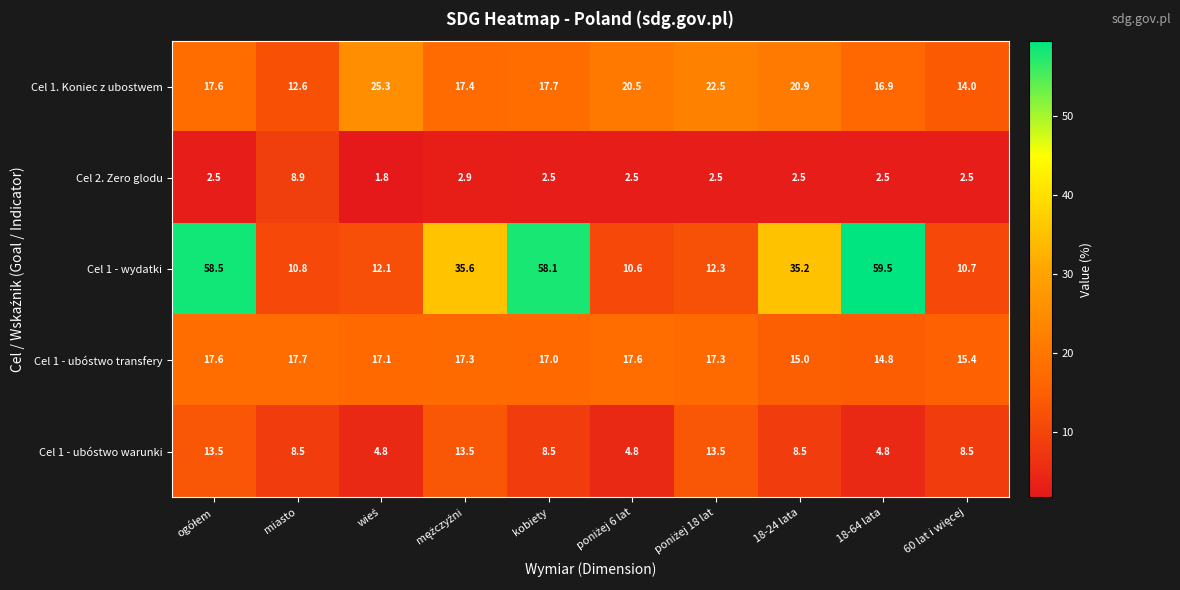

At which label is Cel 1. Koniec z ubostwem closest to 18?

kobiety